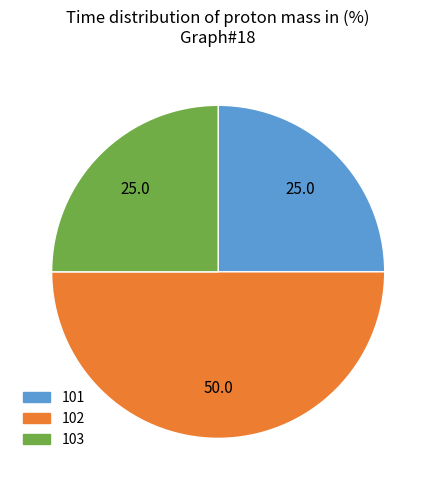

Is it true that 101 is 35% of the pie?

False